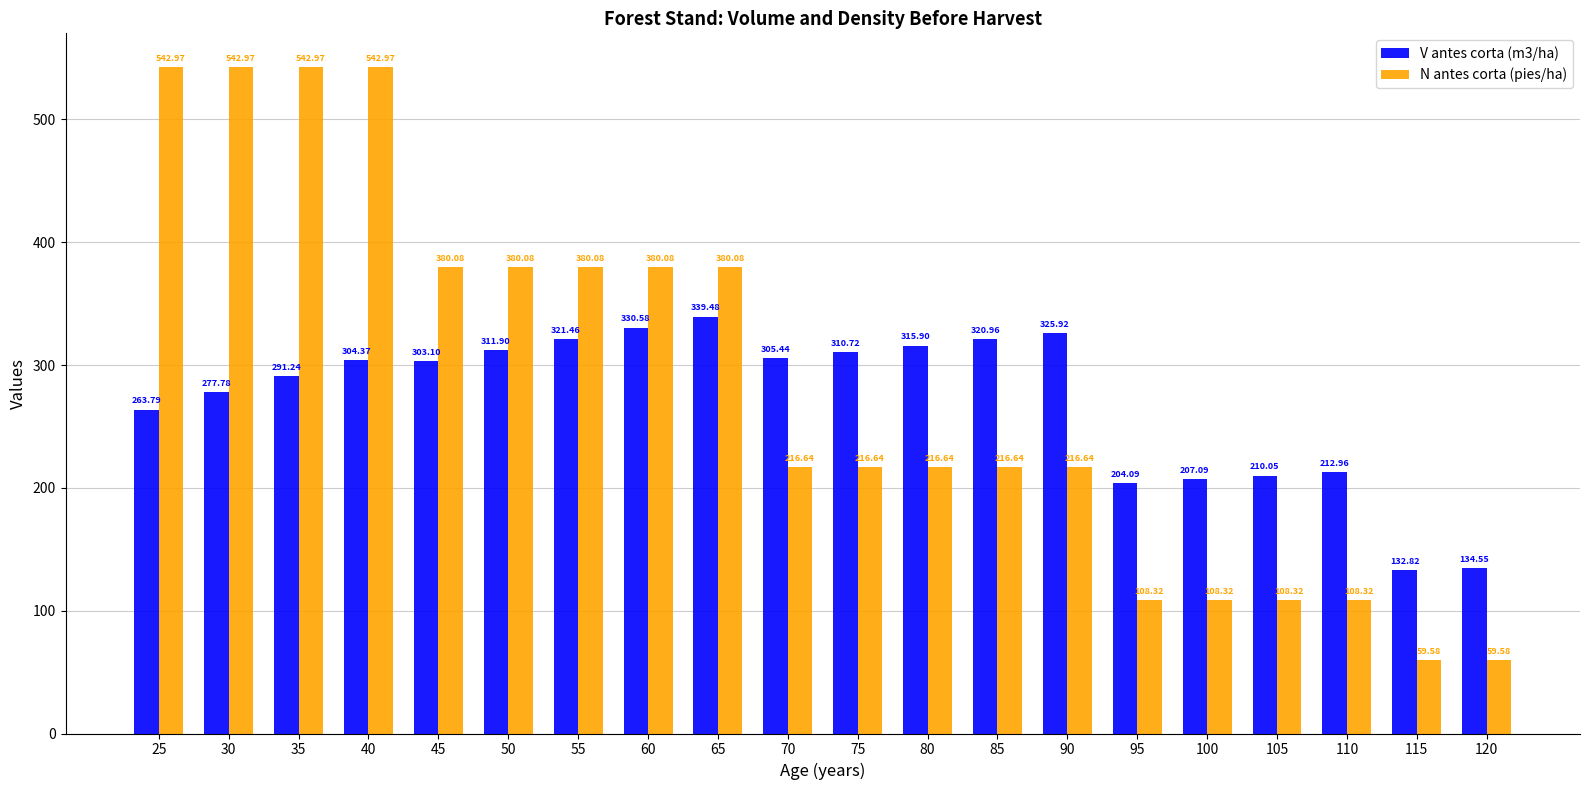

What is the value of the V antes corta (m3/ha) bar at the 18th from the left?

213.0